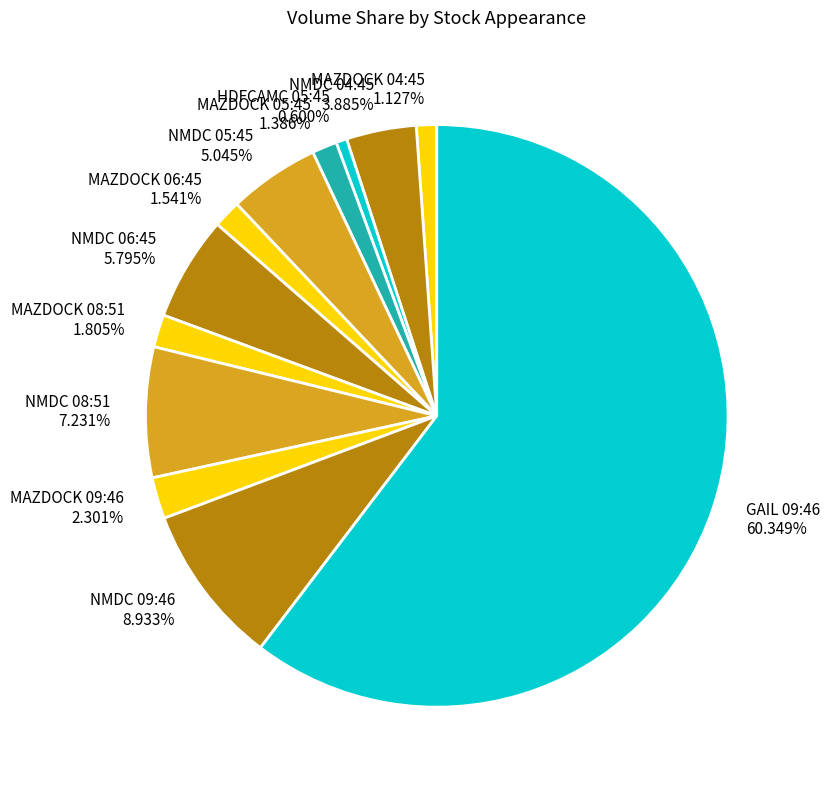

Between NMDC 05:45 and HDFCAMC 05:45, which is larger?

NMDC 05:45